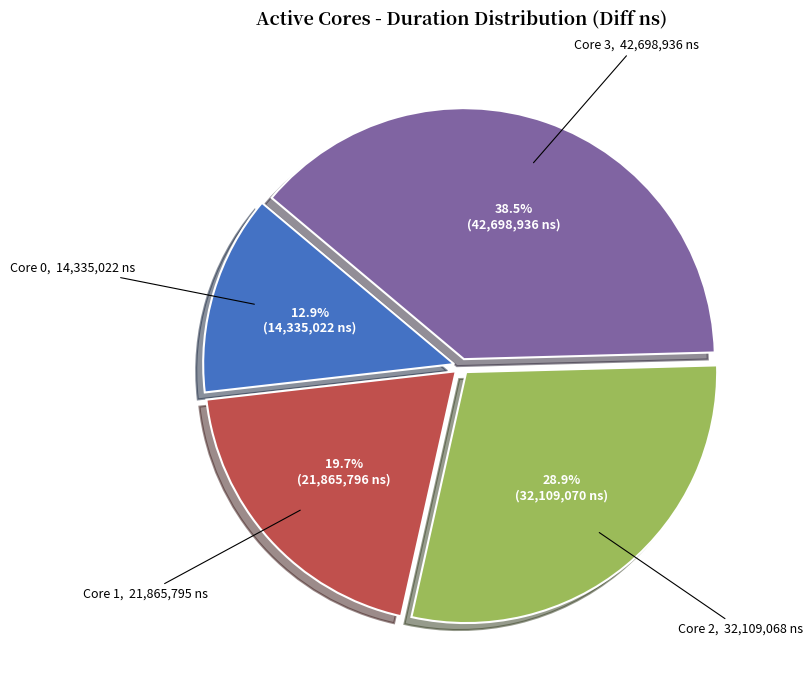

Do Core 3 and Core 1 together represent more than half of the pie?

Yes